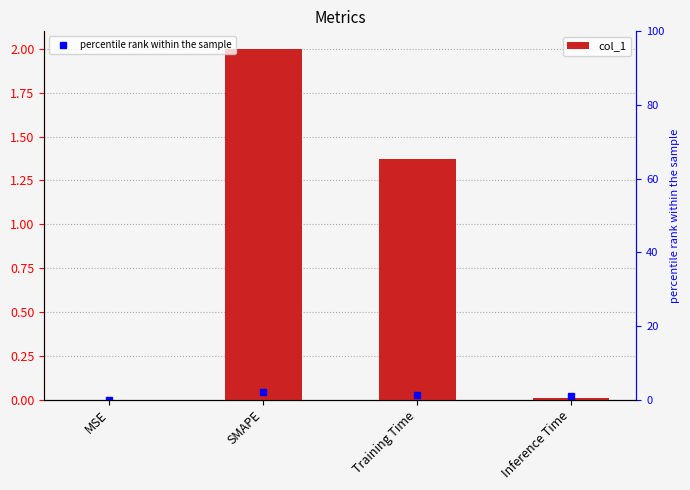

Is it true that the value at Inference Time is 0.0?

True